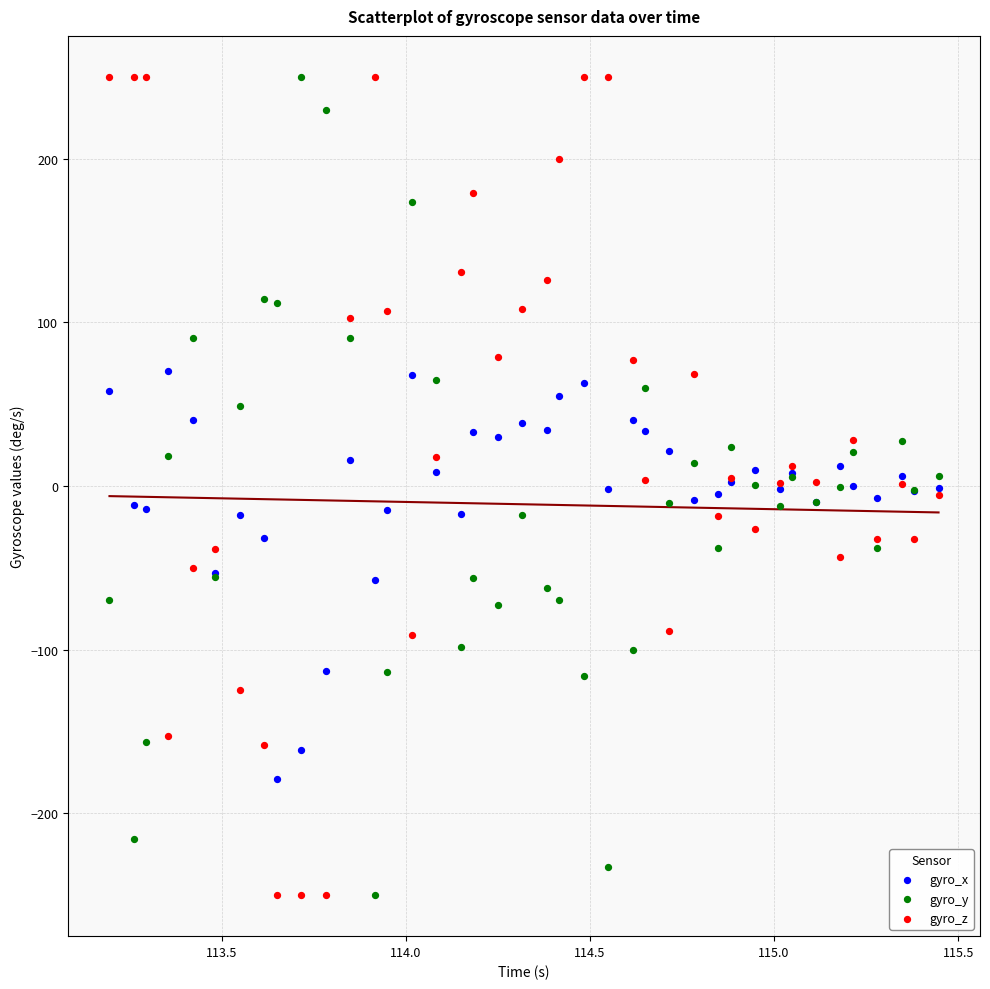

What are all the series names shown in the legend?

gyro_x, gyro_y, gyro_z